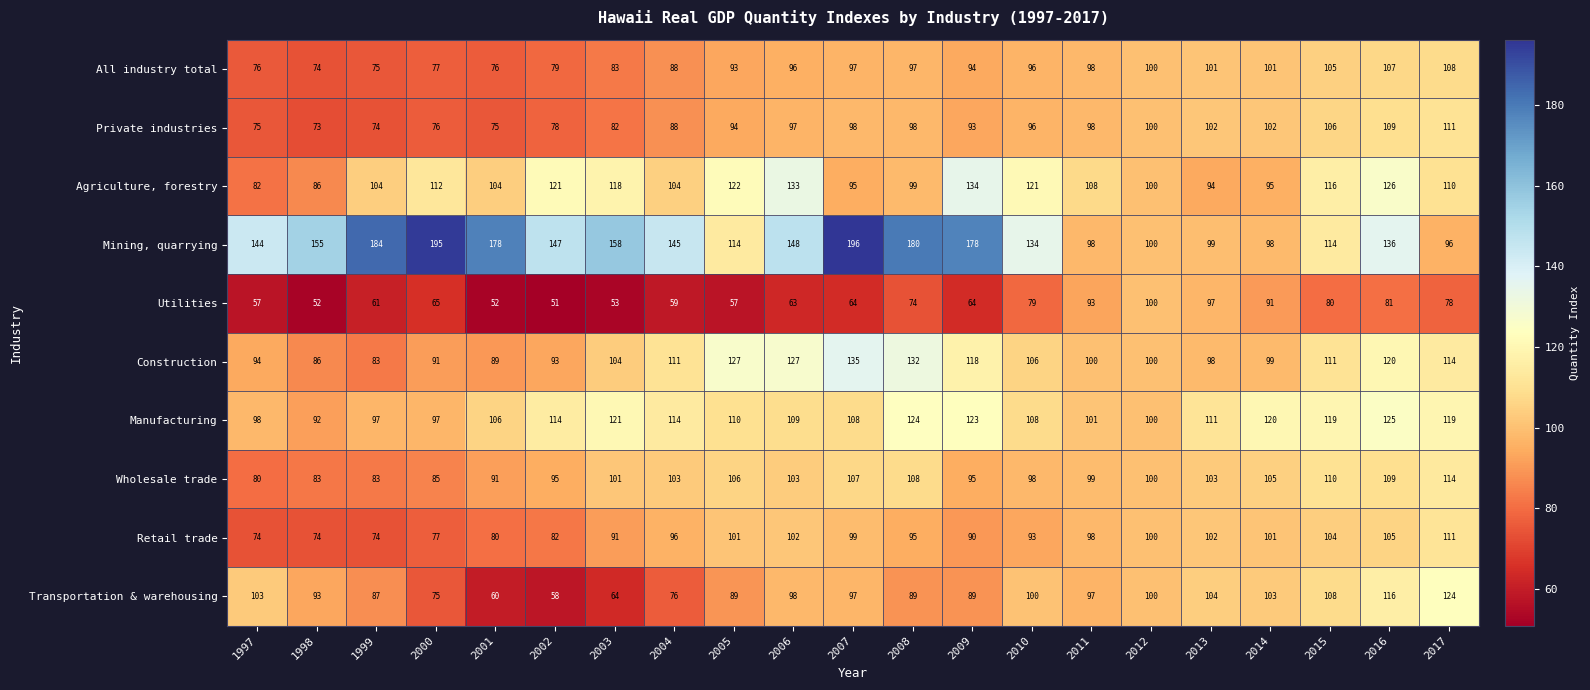

Is the value of All industry total at 2003 greater than the value of Wholesale trade at 2008?

No